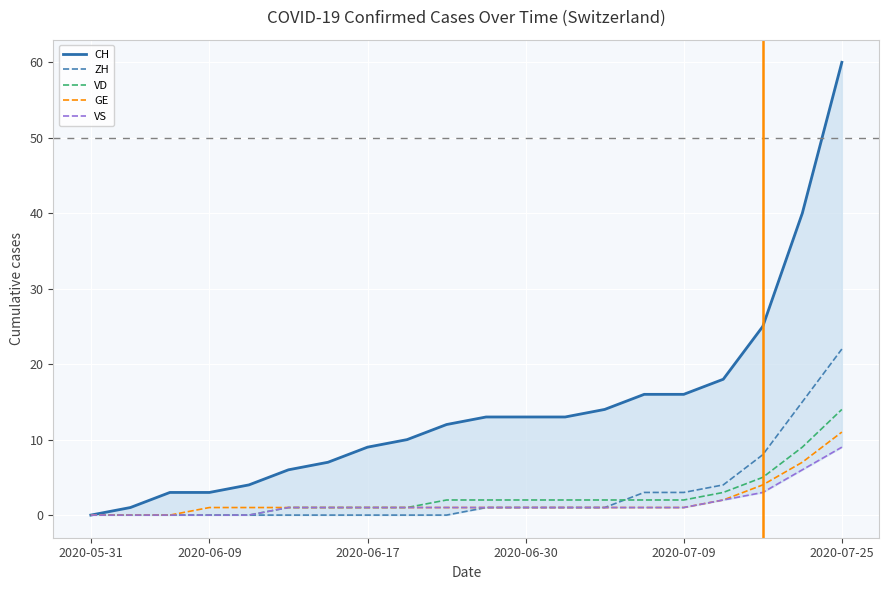

What are all the series names shown in the legend?

CH, ZH, VD, GE, VS